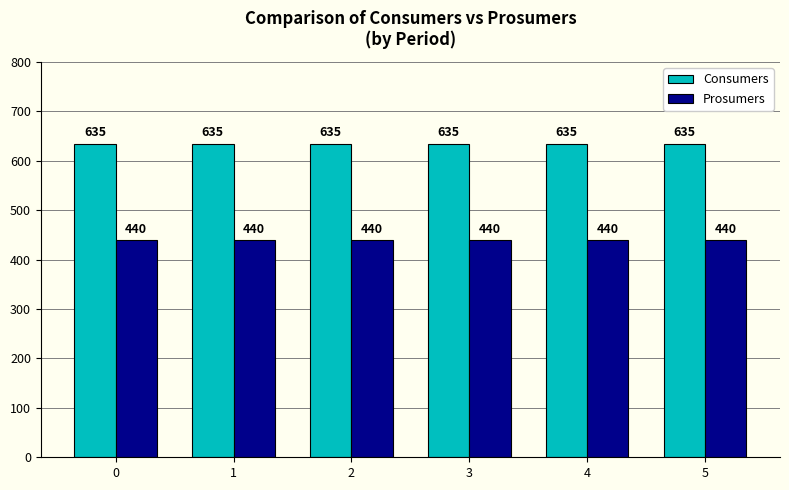

What is the spread (max minus min) of values at 3?

195